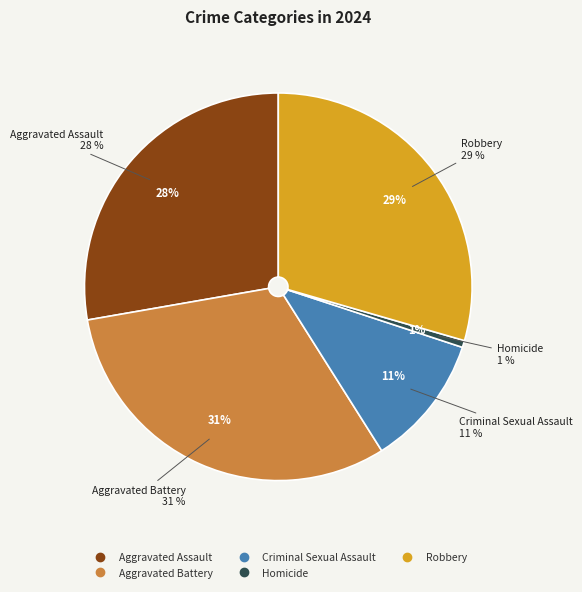

Is there any slice that represents more than half of the pie?

No